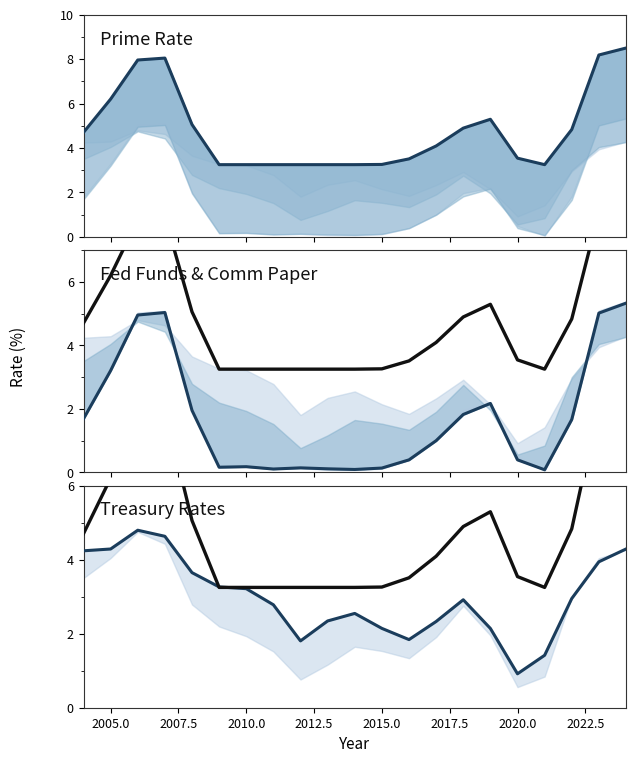

Reading left to right, list all the values displayed in this chart.

prime rate: 4.7	6.2	8.0	8.0	5.1	3.2	3.2	3.2	3.2	3.2	3.2	3.3	3.5	4.1	4.9	5.3	3.5	3.2	4.8	8.2	8.5
Fed Funds rate: 1.7	3.2	5.0	5.0	2.0	0.2	0.2	0.1	0.1	0.1	0.1	0.1	0.4	1.0	1.8	2.2	0.4	0.1	1.7	5.0	5.3
US treasury constant maturity 10 years: 4.2	4.3	4.8	4.6	3.6	3.3	3.2	2.8	1.8	2.3	2.5	2.1	1.8	2.3	2.9	2.1	0.9	1.4	2.9	3.9	4.3